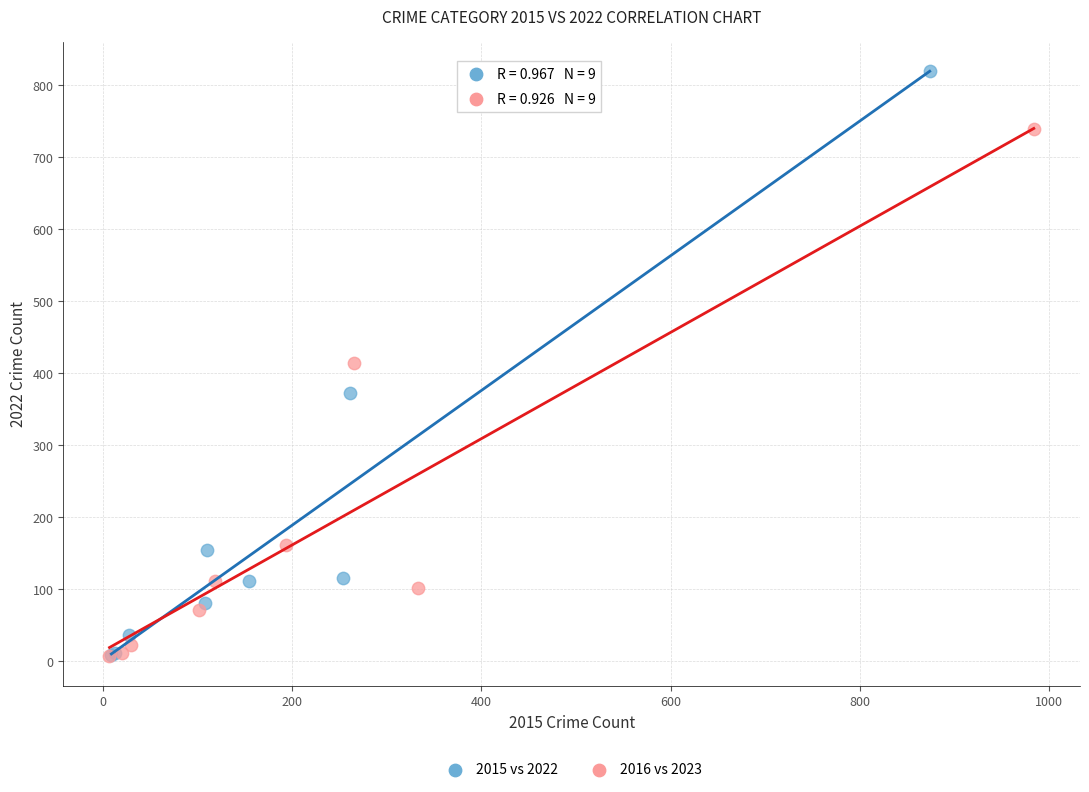

What are all the series names shown in the legend?

2015 vs 2022, 2016 vs 2023